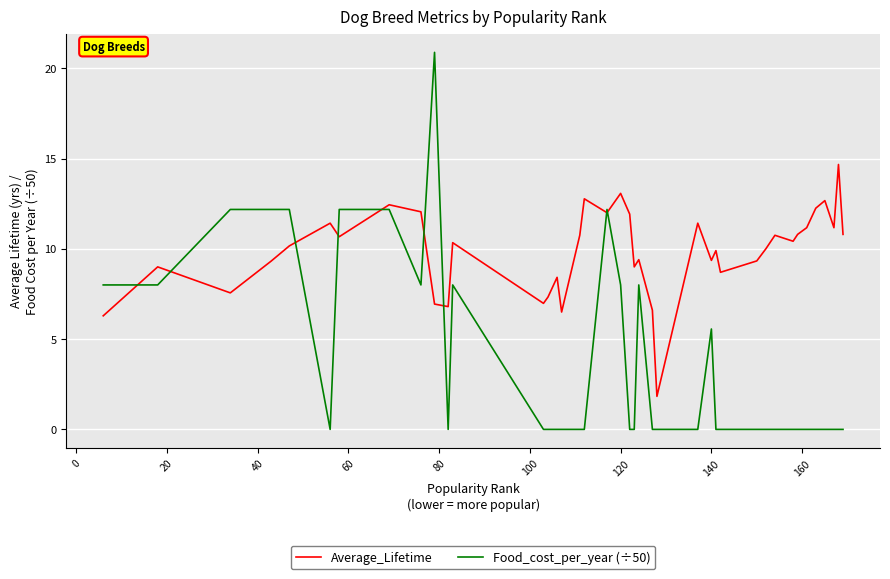

Which series has the largest range (max minus min)?

Food_cost_per_year (÷50)